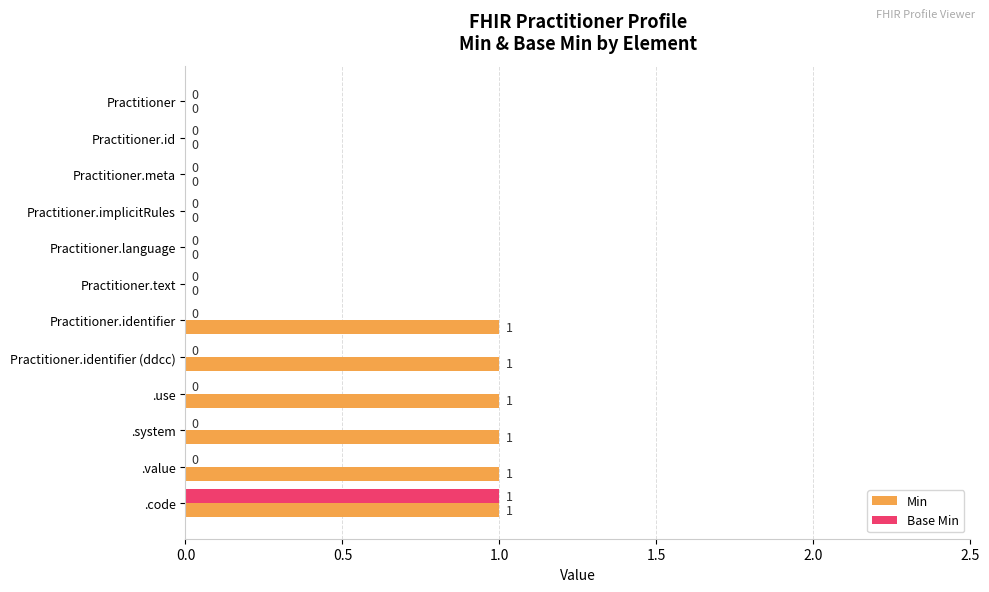

At which category is the sum across all series the highest?

.code